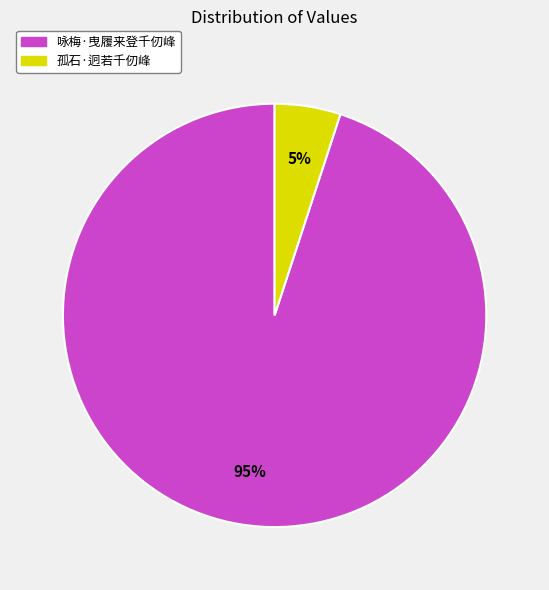

Is it true that 咏梅·曳履来登千仞峰 is 86% of the pie?

False